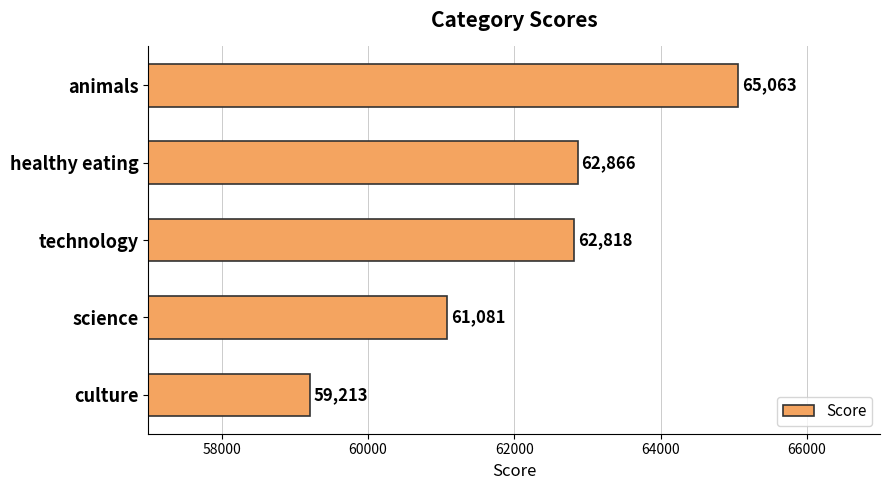

Count the number of data series in this chart.

1